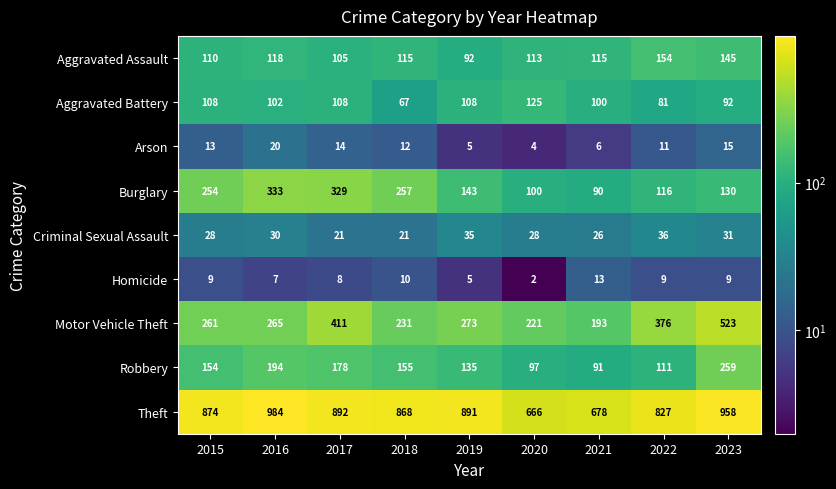

Which series has the largest total across all categories?

Theft